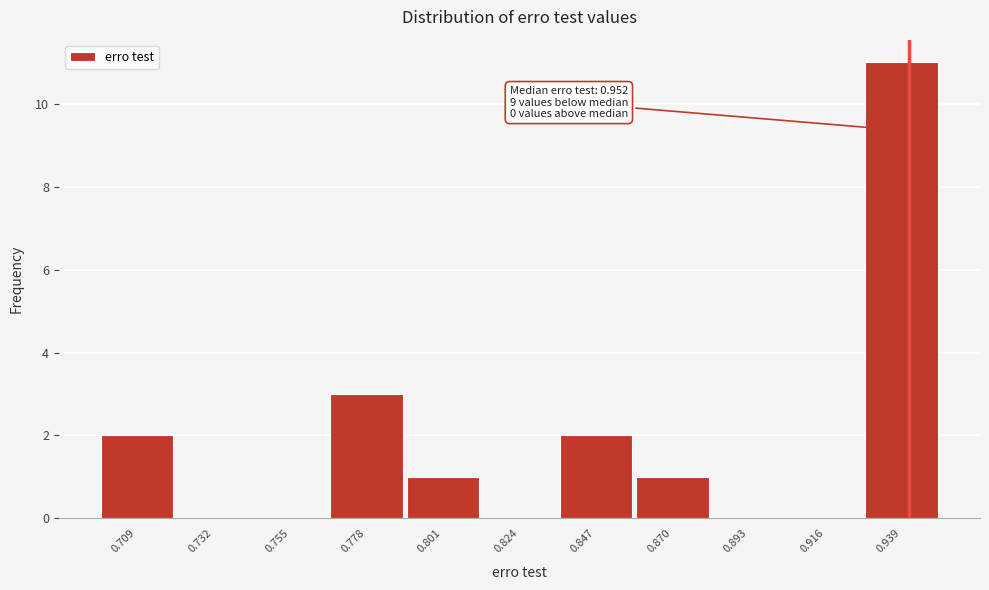

Reading left to right, what are all the values shown in this chart?

0.709=2	0.732=0	0.755=0	0.778=3	0.801=1	0.824=0	0.847=2	0.870=1	0.893=0	0.916=0	0.939=11